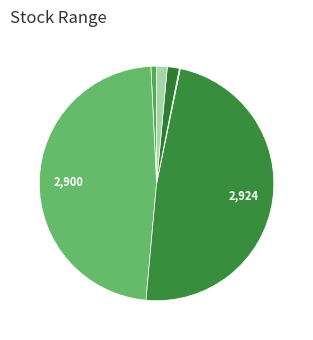

How many segments does this pie chart have?

6